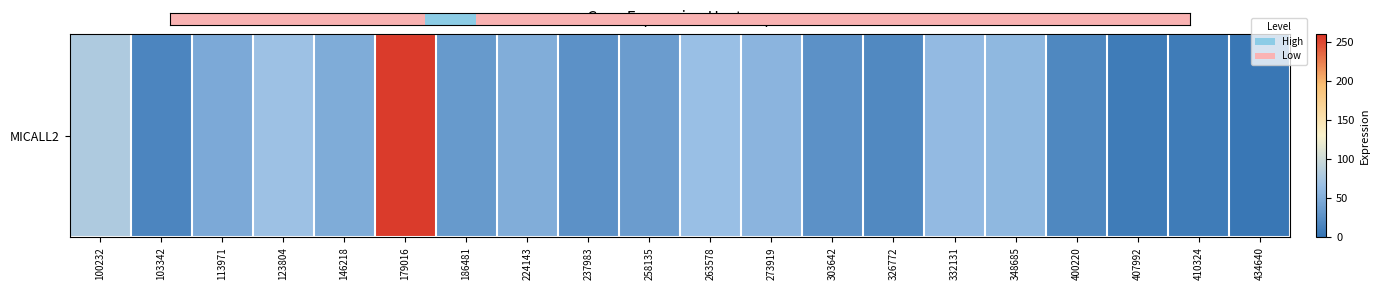

Approximately how many times larger is the value at 273919 compared to 400220?

3.0